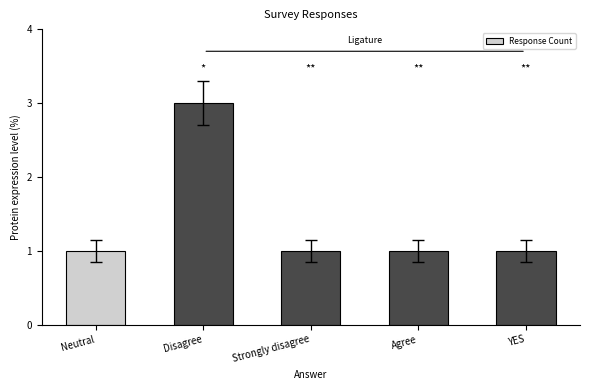

What is the sum of all values?

7